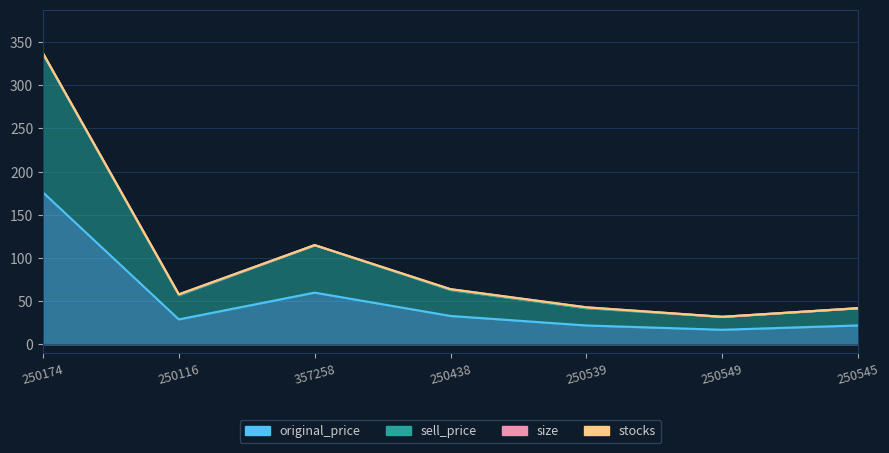

What is the average value of the sell_price series?

99